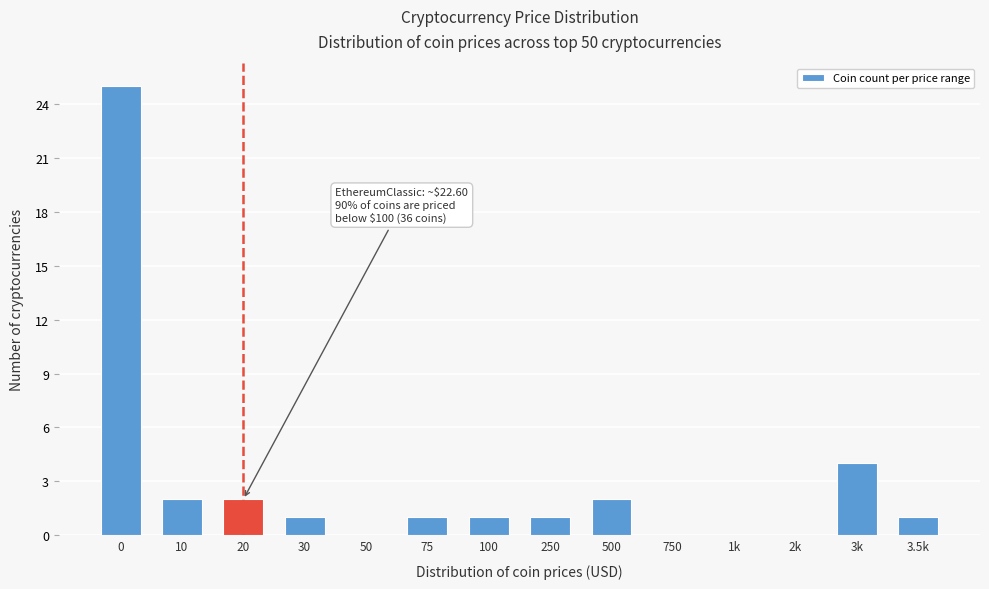

Reading right to left, list all the values displayed in this chart.

3.5k=1	3k=4	2k=0	1k=0	750=0	500=2	250=1	100=1	75=1	50=0	30=1	20=2	10=2	0=25